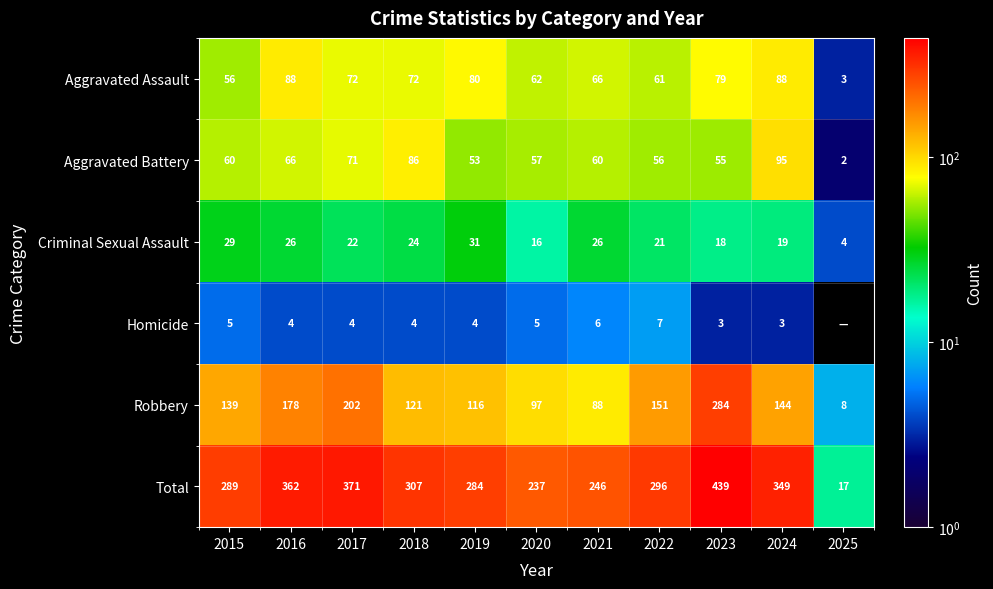

How many data points does each series have?

11